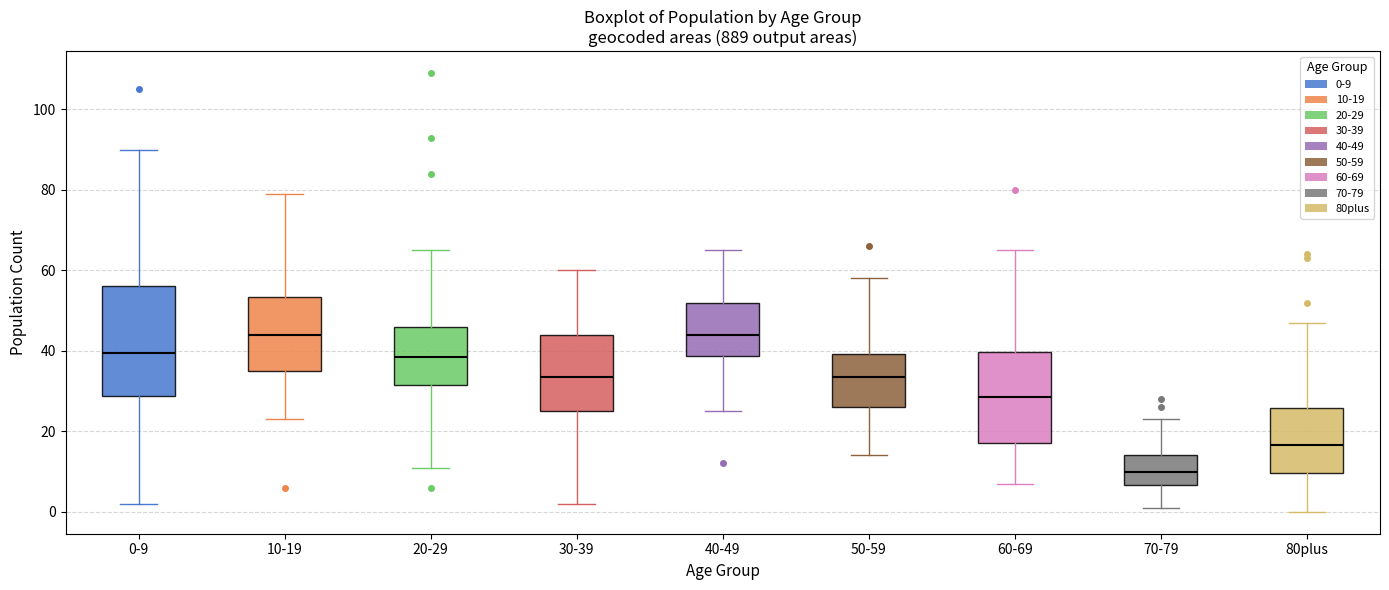

Comparing the boxes themselves (not the whiskers), which one is the tallest?

0-9